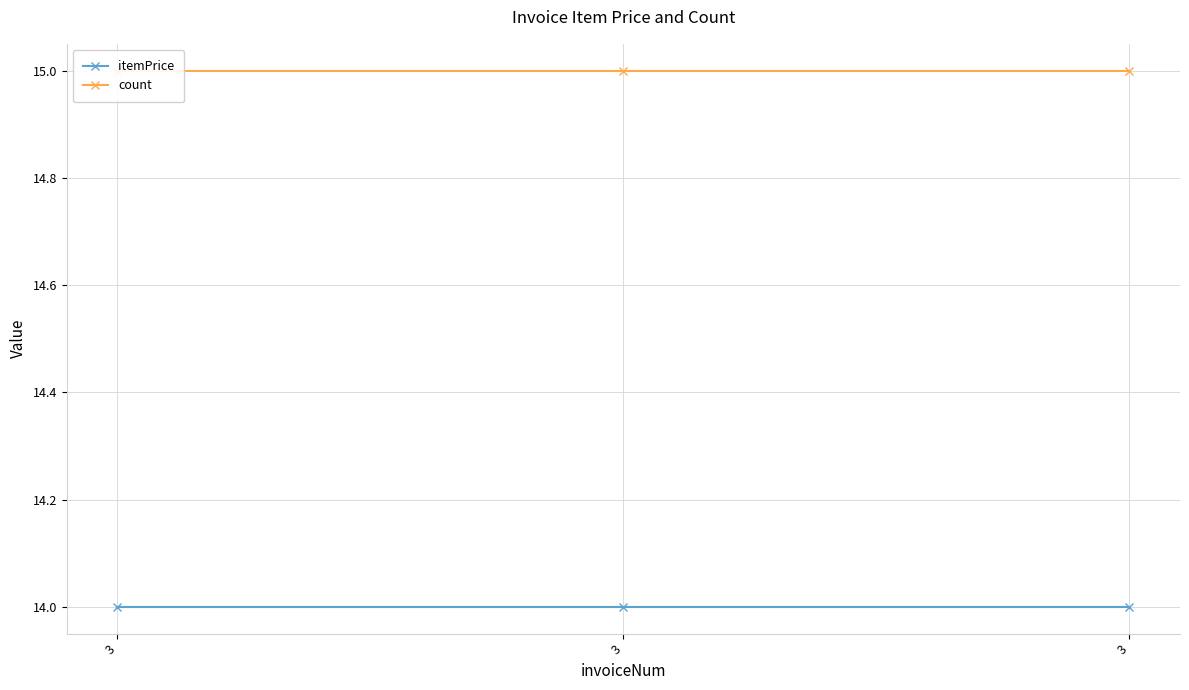

What is the spread (max minus min) of values at 3?

1